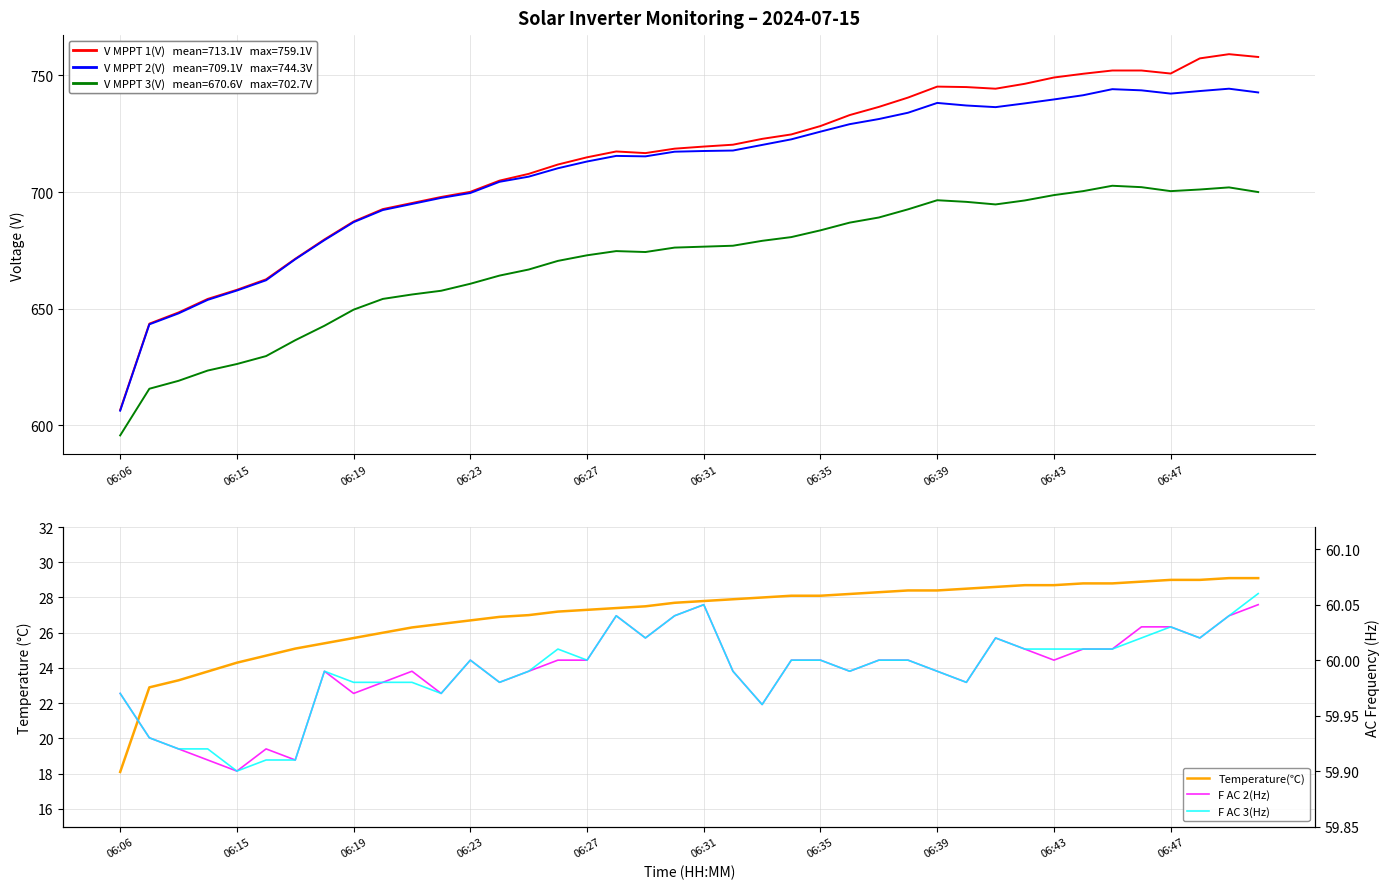

What is the difference between the maximum and minimum values in the F AC 2(Hz) series?

0.1